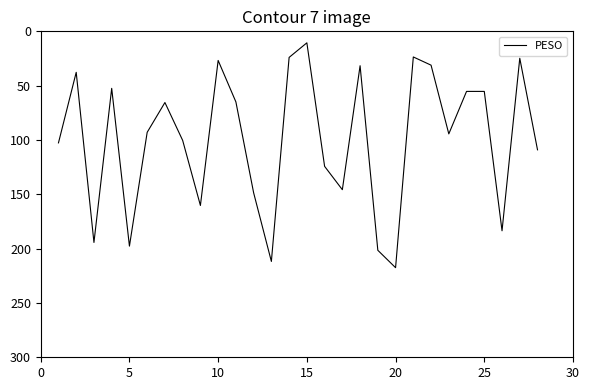

What is the maximum value shown in the chart?

217.5